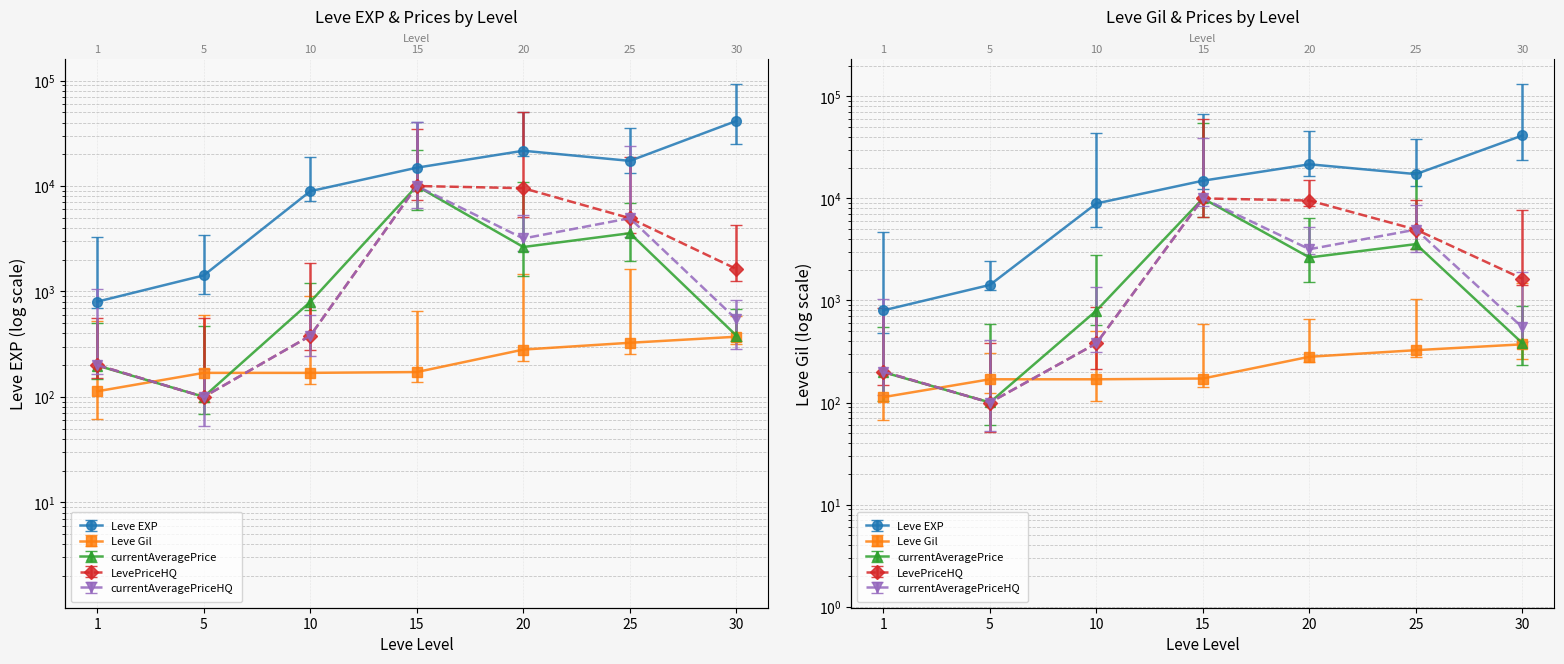

Which series has the largest total across all categories?

Leve EXP